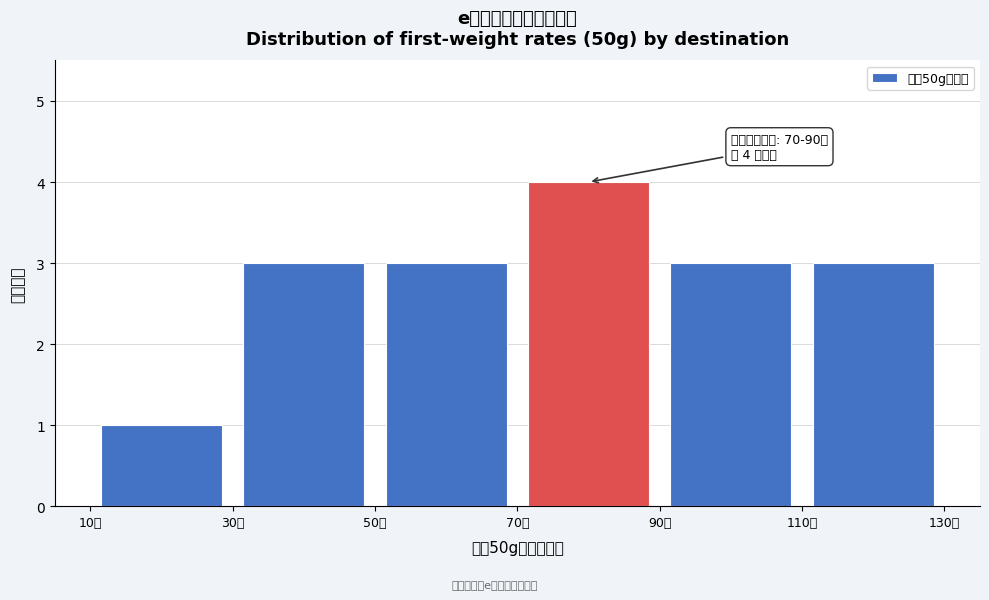

Which range on the x-axis has the tallest bar?

70 to 90